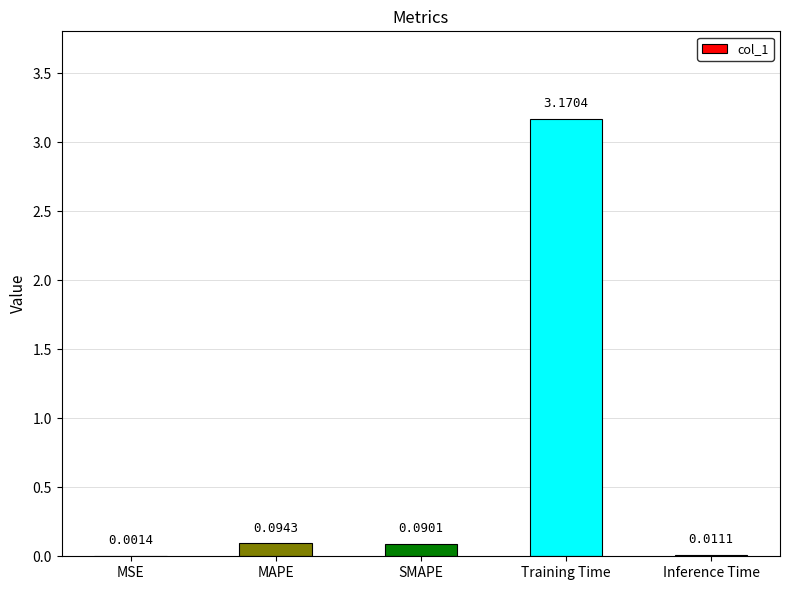

What is the change in value from SMAPE to Inference Time?

-0.1